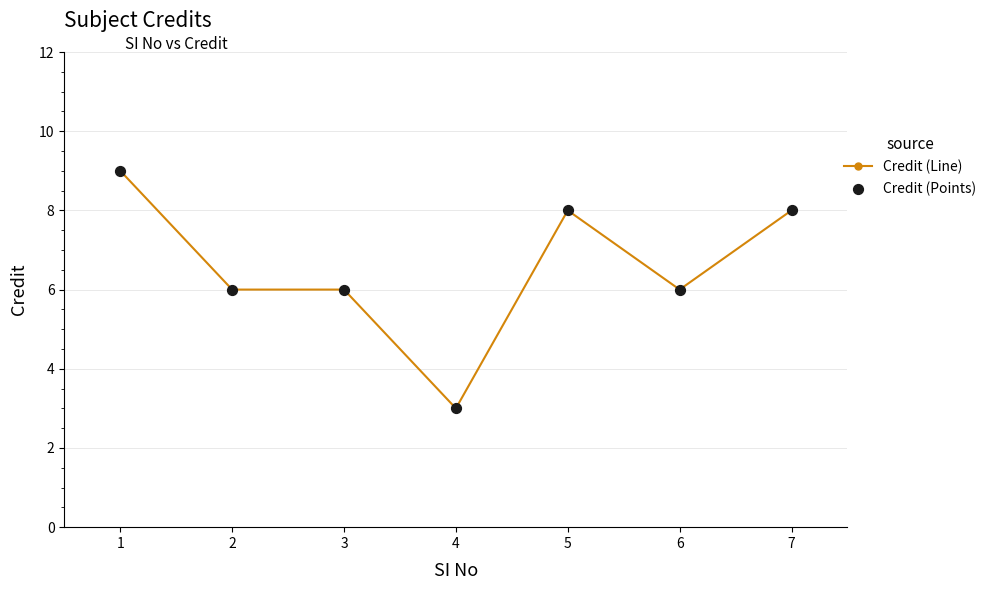

What is the minimum value shown in the chart?

3